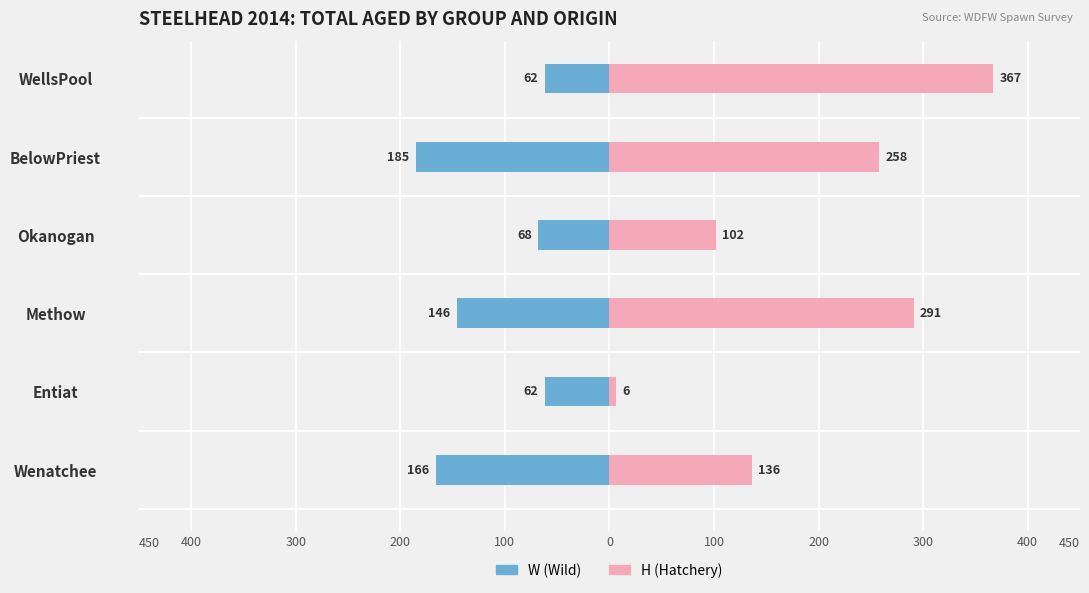

Which series has the largest total across all categories?

H (Hatchery)